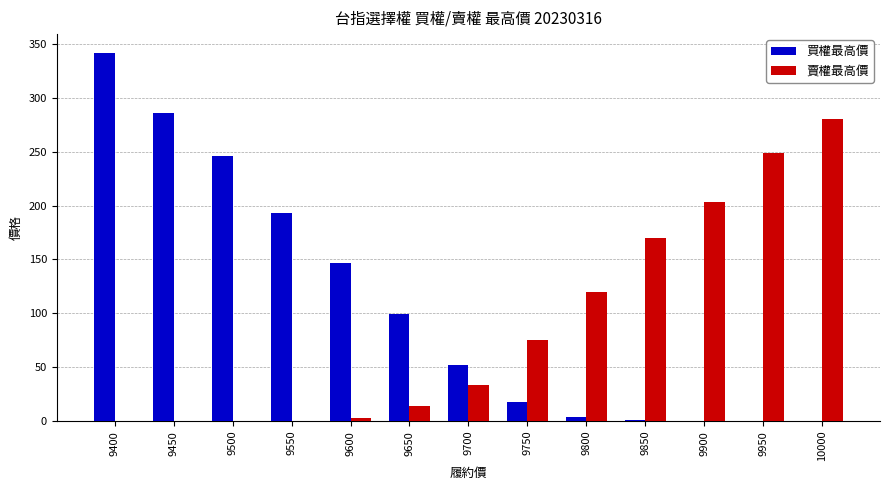

What is the sum of all 買權最高價 values?

1388.4